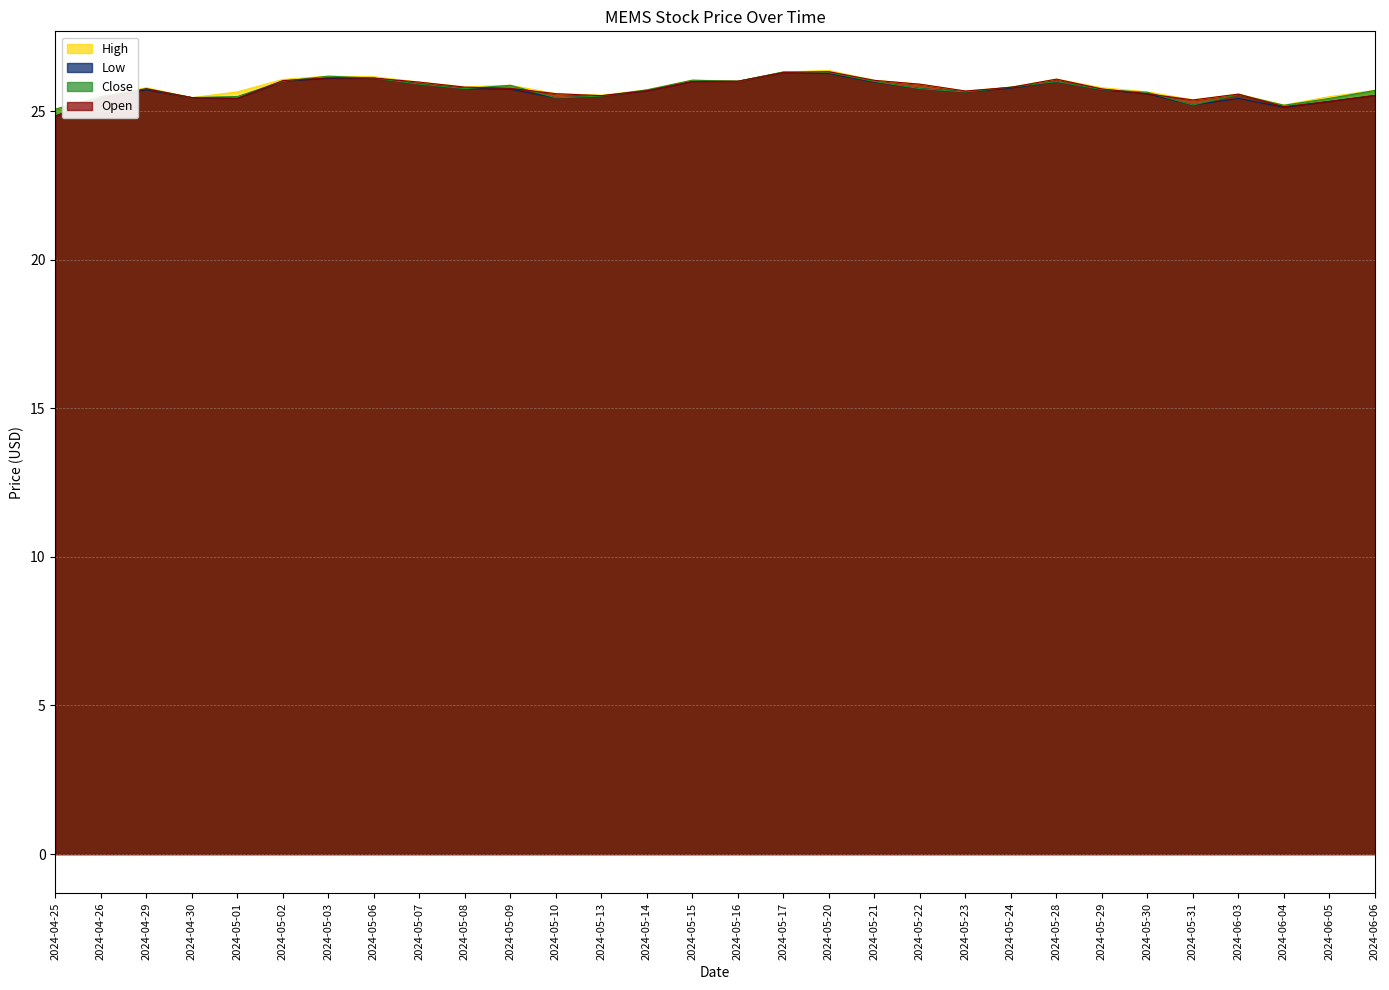

Where is Open nearest to the value 25?

2024-06-04